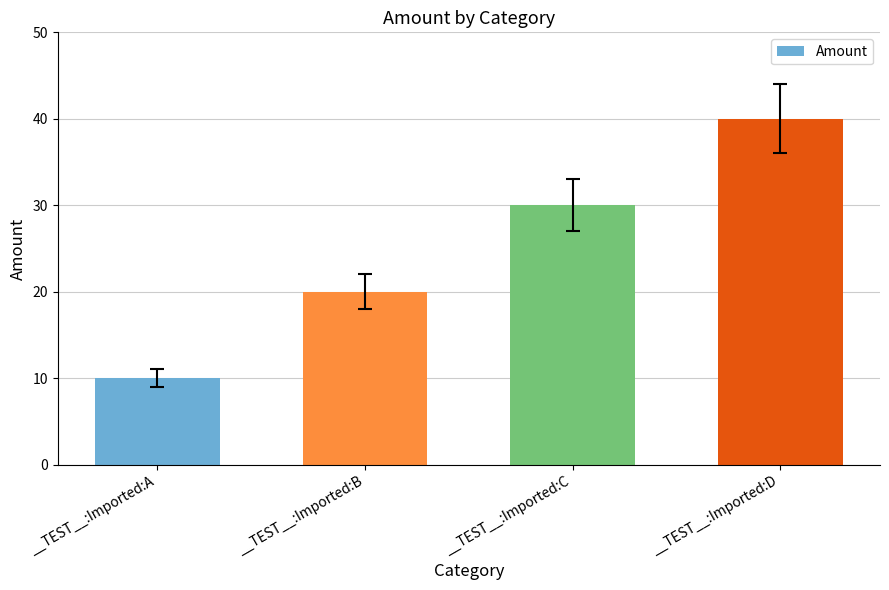

What is the approximate value at __TEST__:Imported:D, to the nearest 10?

40